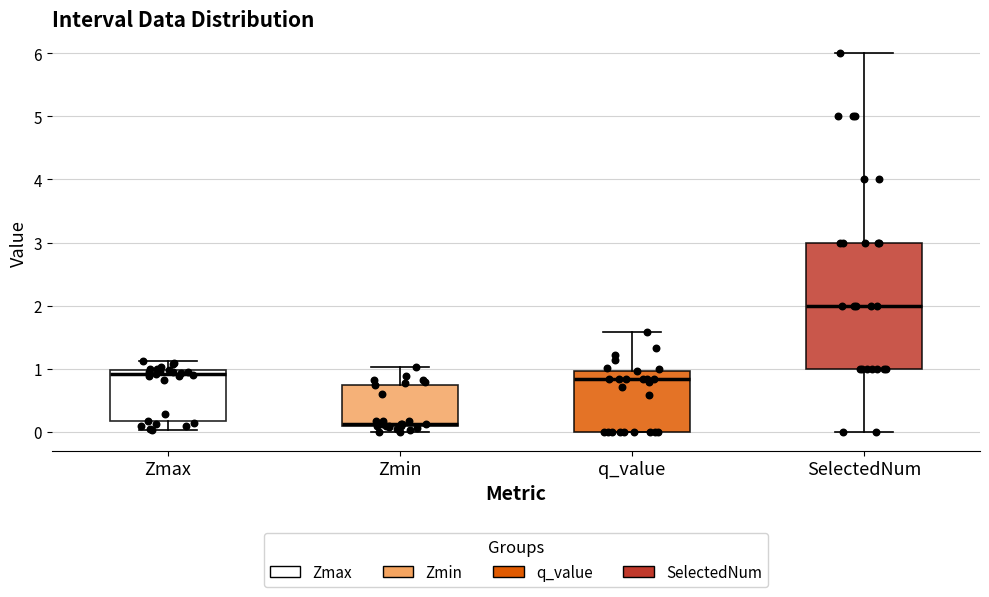

Where does the upper whisker of the box for q_value end on the y-axis? The values are not printed on the chart, so give them approximately, as read against the axis.

1.6